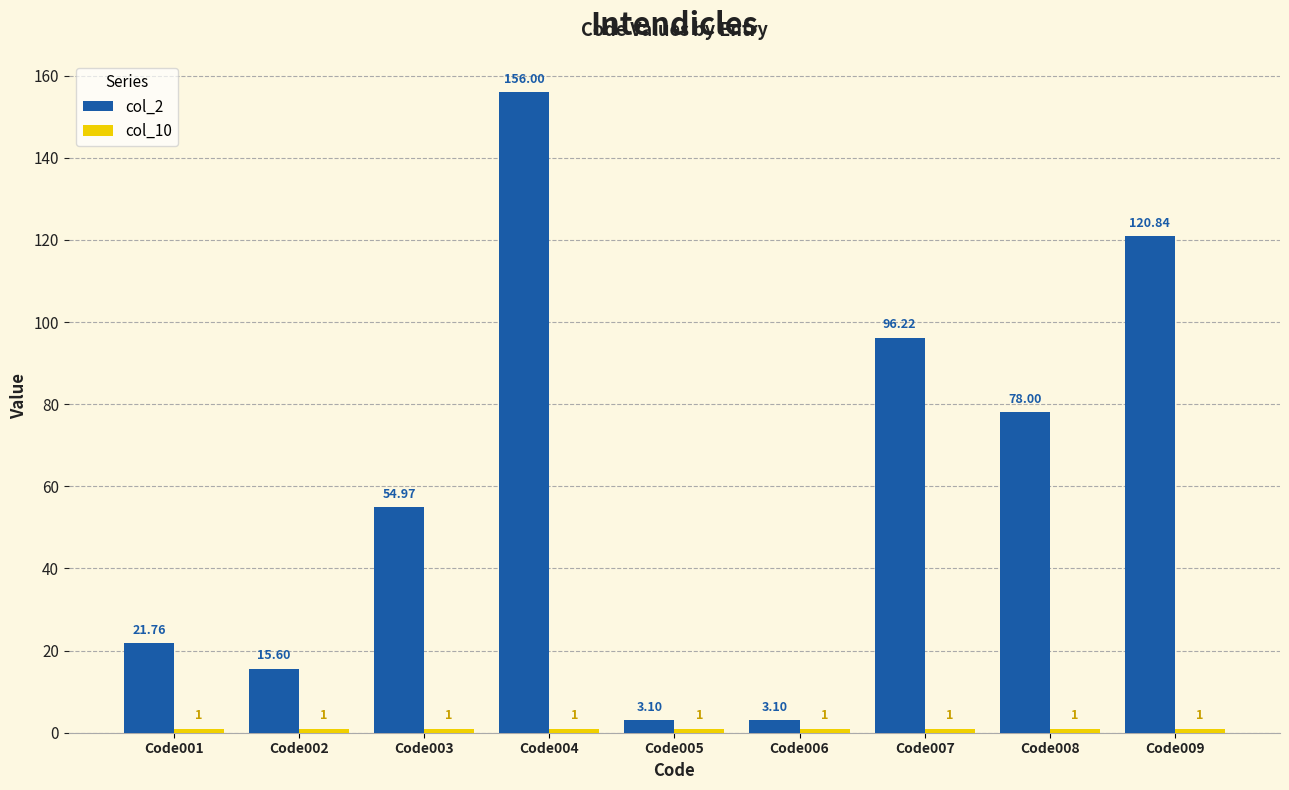

Which series has the widest spread of values?

col_2